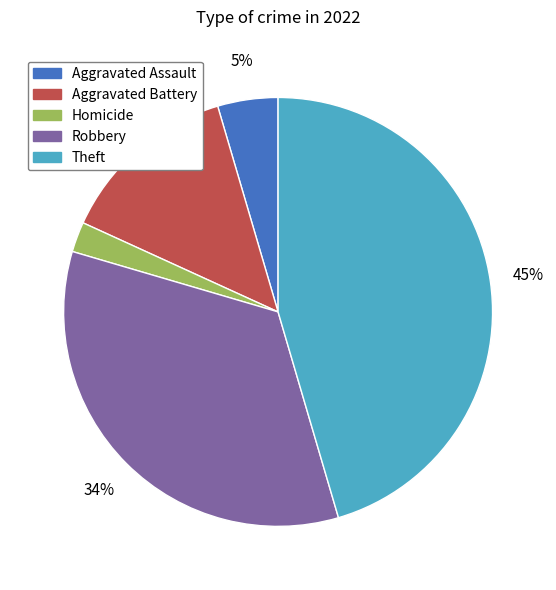

How many slices are in this pie chart?

5